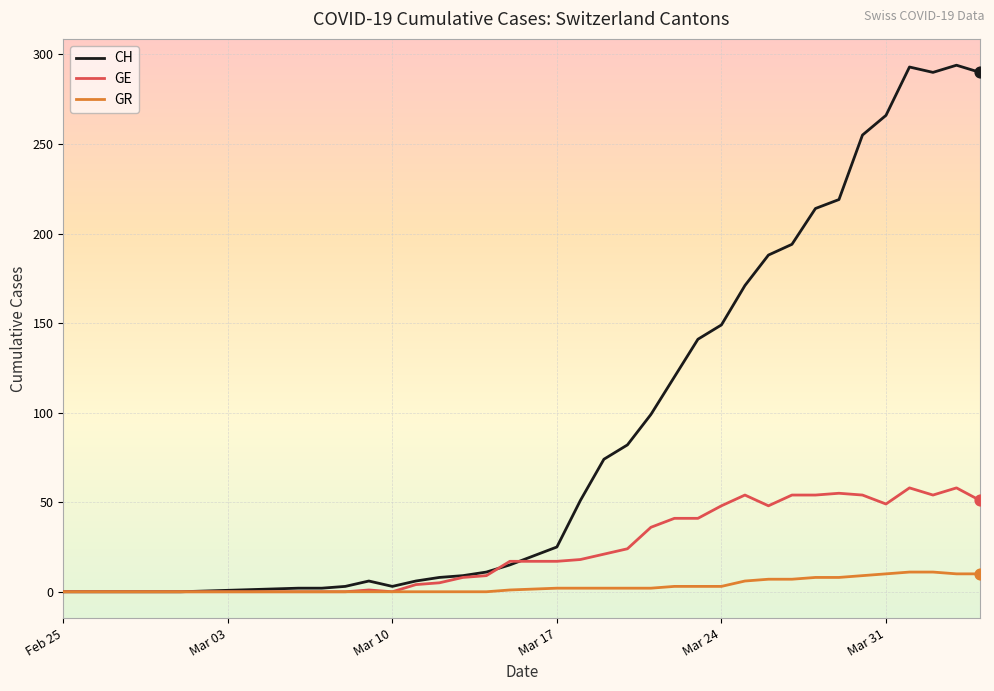

What are all the series names shown in the legend?

CH, GE, GR